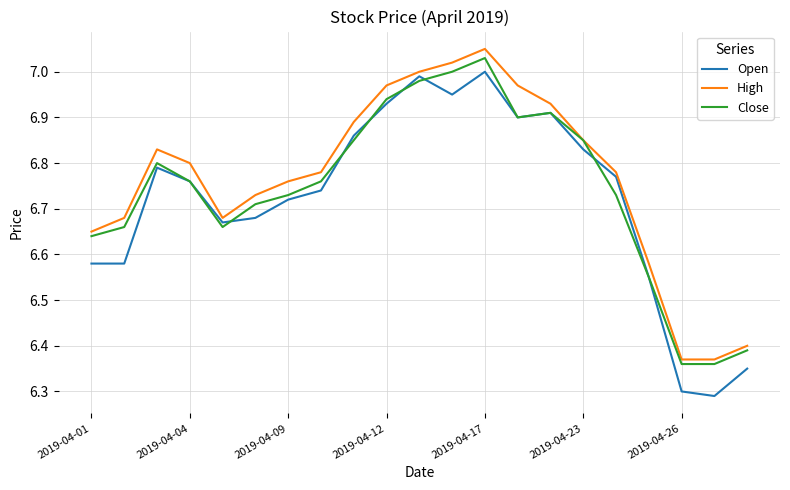

At how many categories does at least one series exceed 6?

21